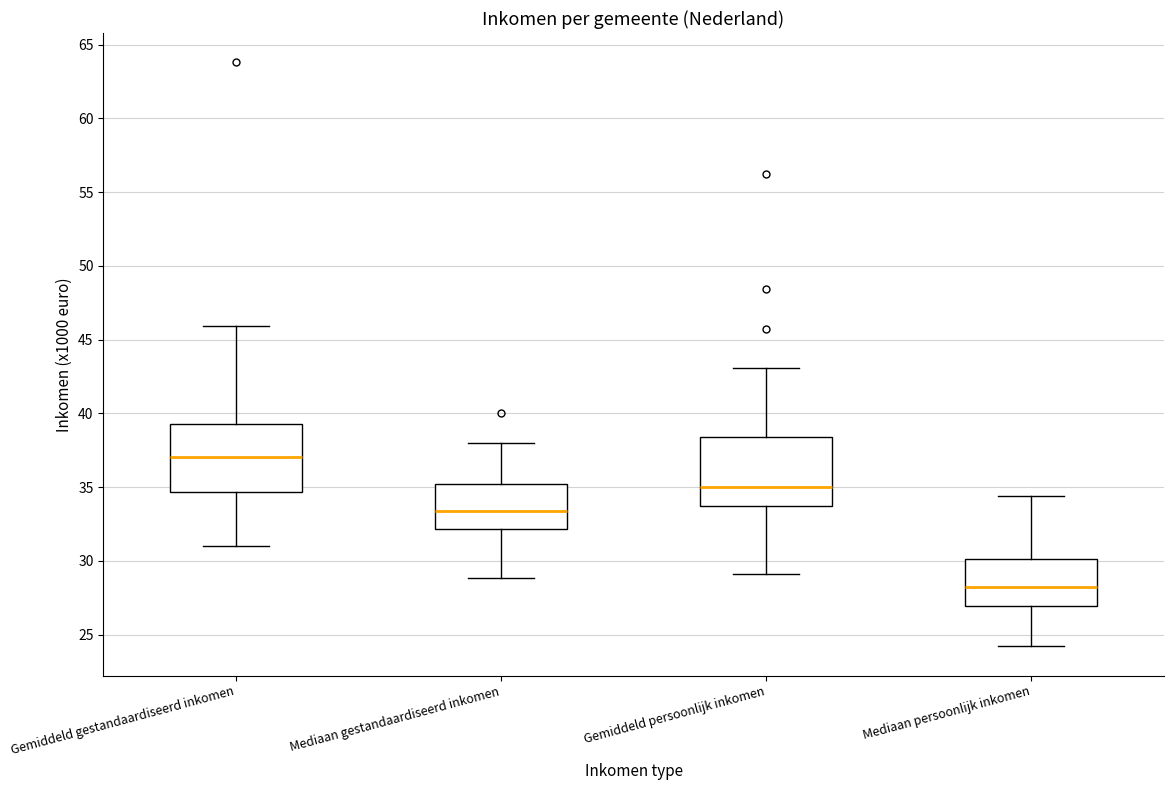

Which box's median line is the lowest?

Mediaan persoonlijk inkomen